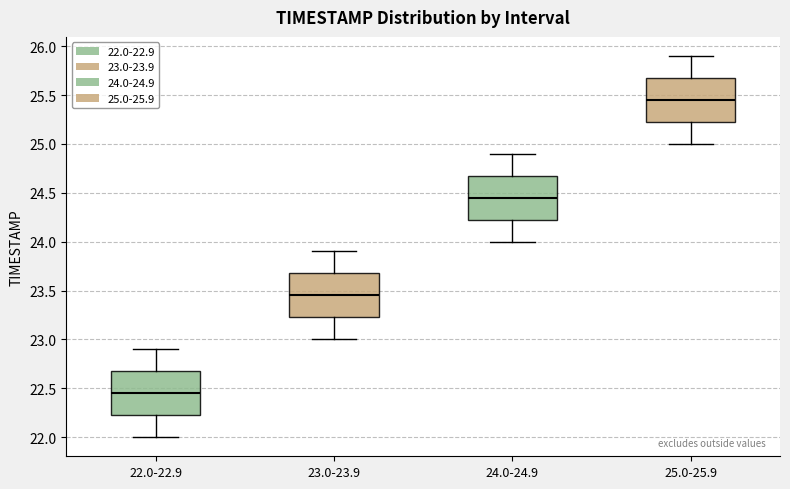

Which box has the highest median line?

25.0-25.9